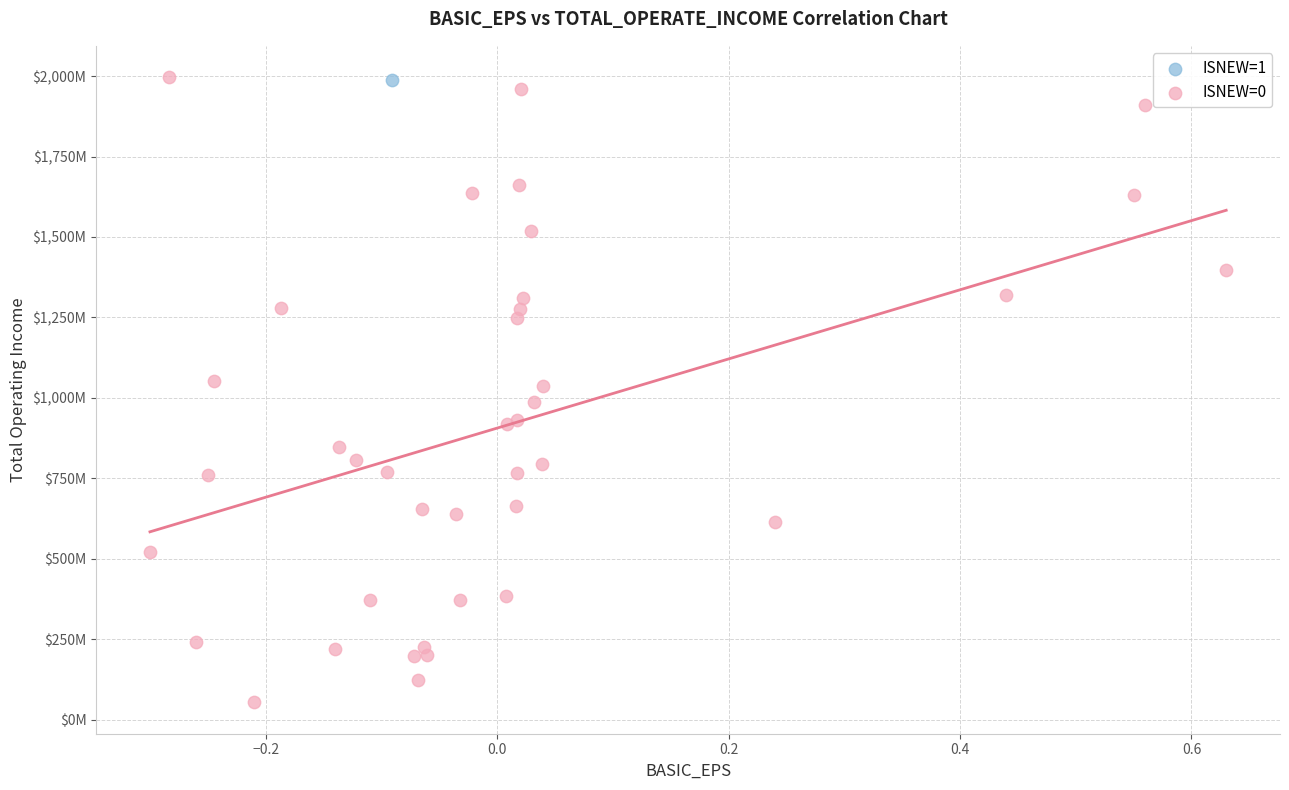

What are all the series names shown in the legend?

ISNEW=1, ISNEW=0